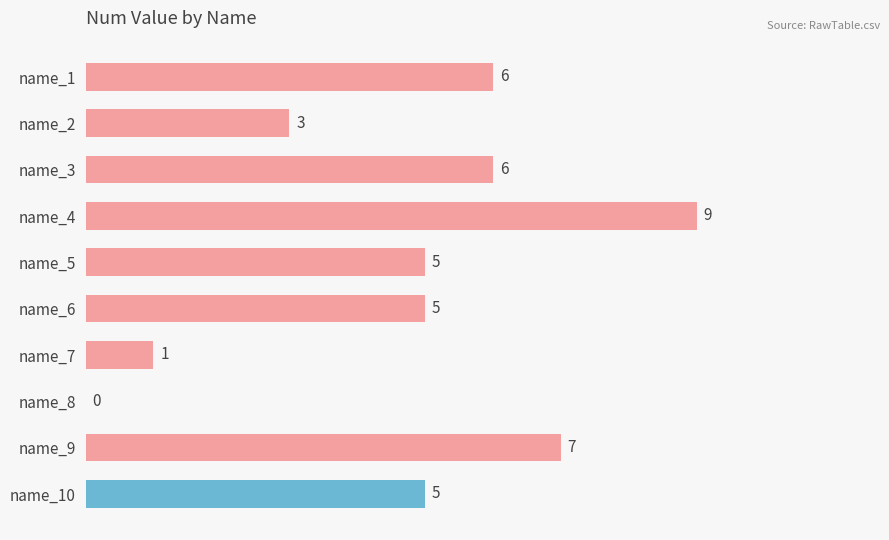

Reading top to bottom, what are all the values shown in this chart?

name_1=6	name_2=3	name_3=6	name_4=9	name_5=5	name_6=5	name_7=1	name_8=0	name_9=7	name_10=5